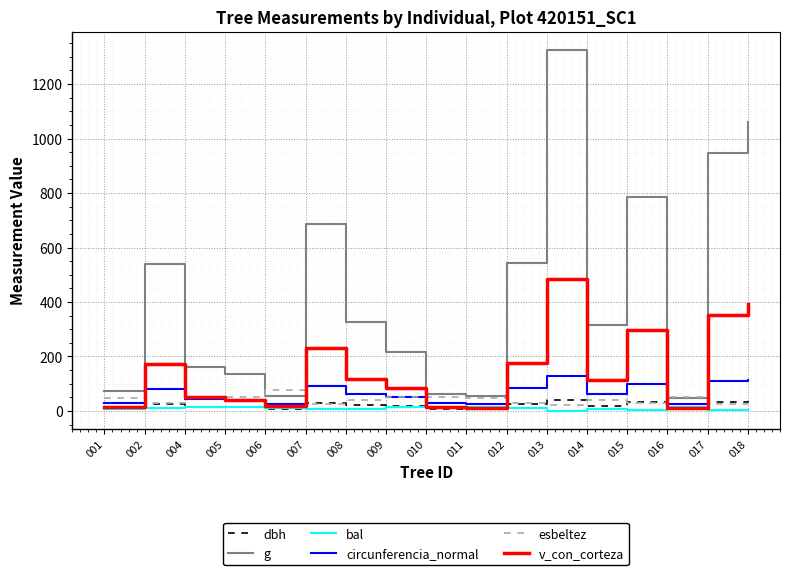

Which series has the largest total across all categories?

g